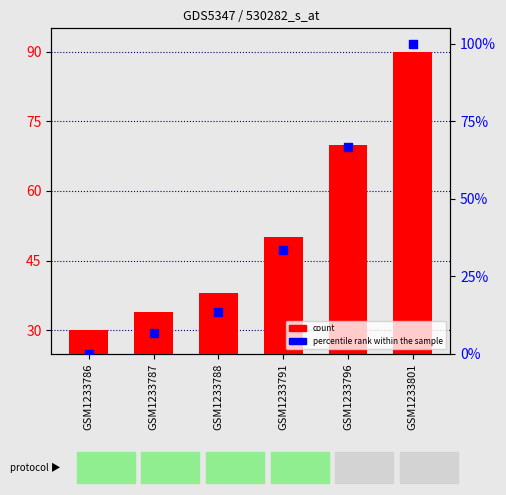

Which series has the largest total across all categories?

count